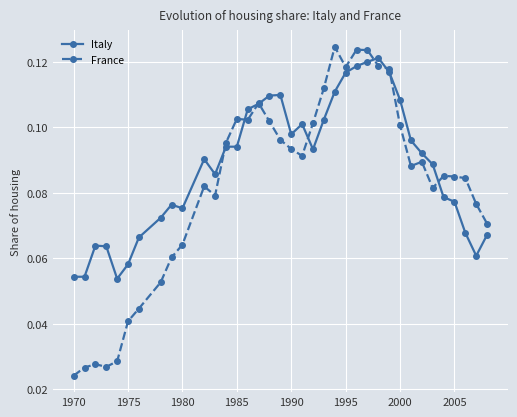

True or false: France and Italy cross at least once.

True